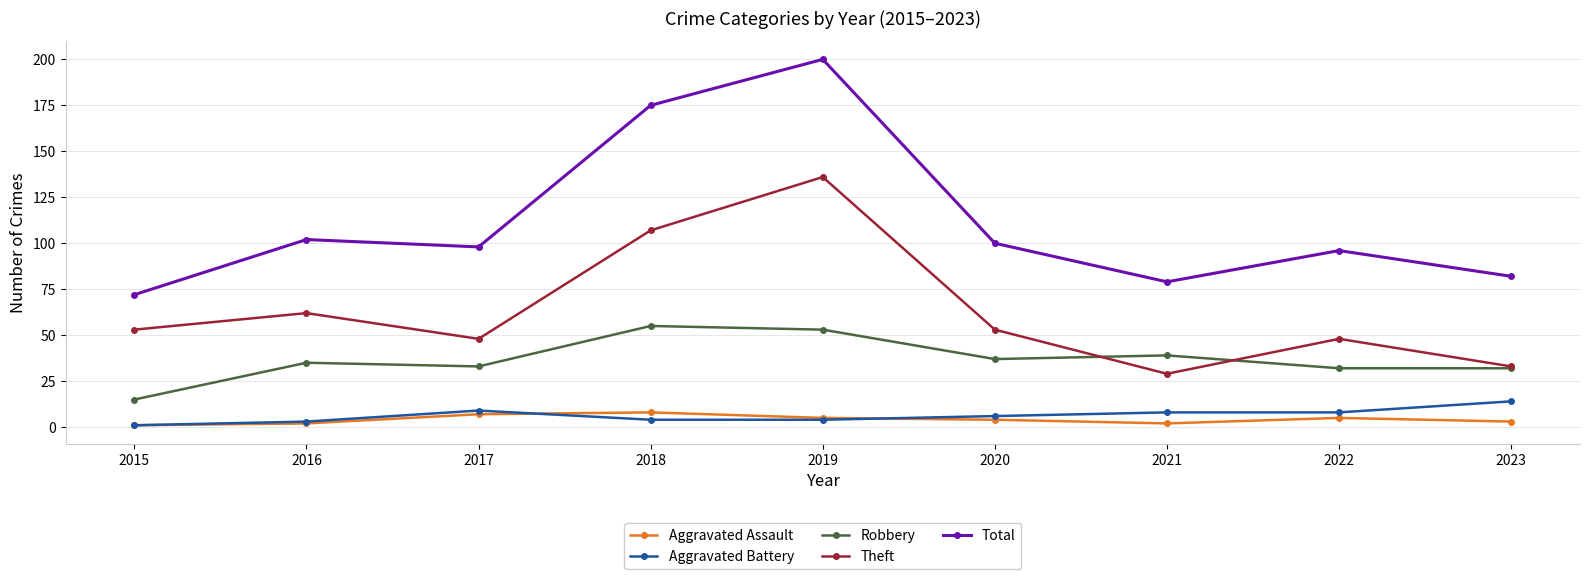

What is the difference between the maximum and second lowest values in the Aggravated Assault series?

6